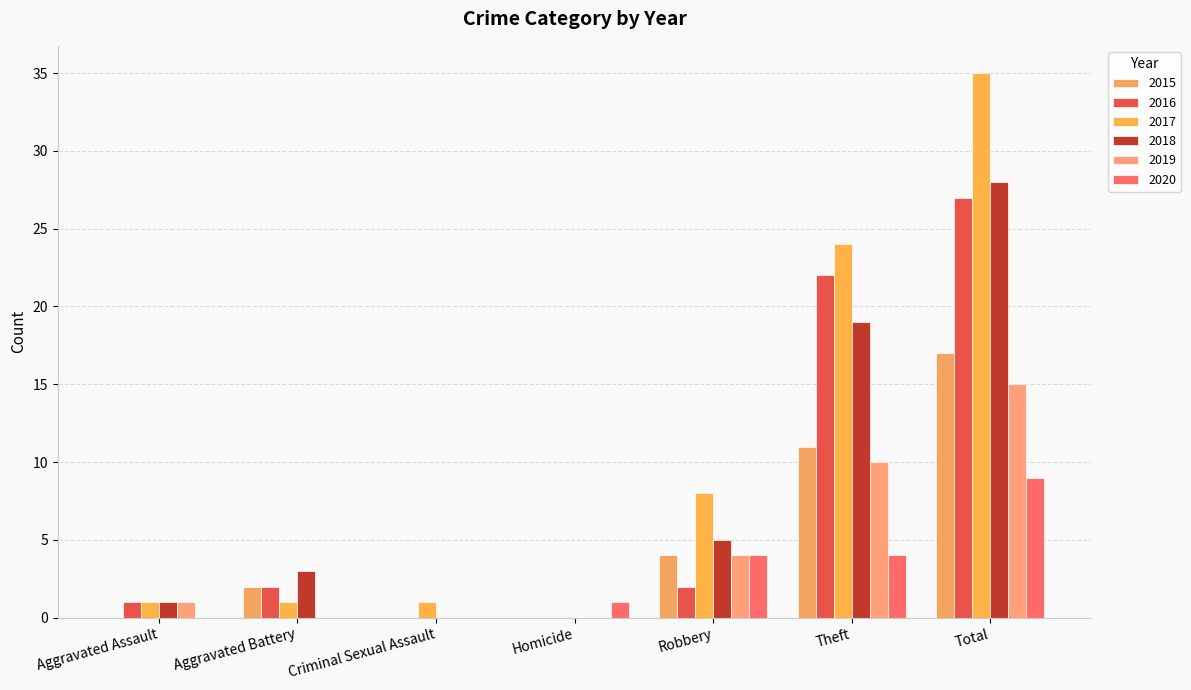

Are the bars horizontal?

No